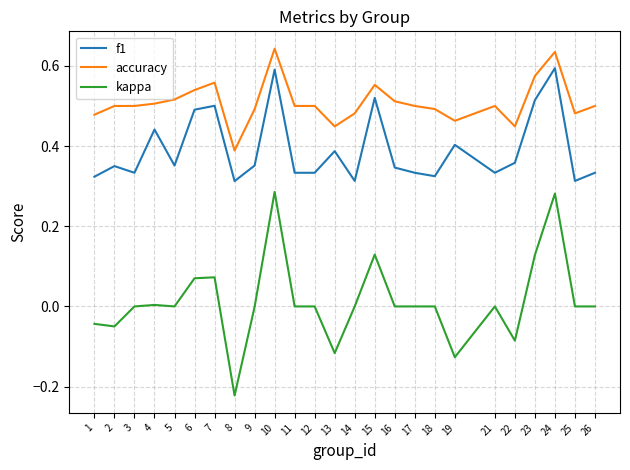

True or false: accuracy and f1 cross at least once.

False